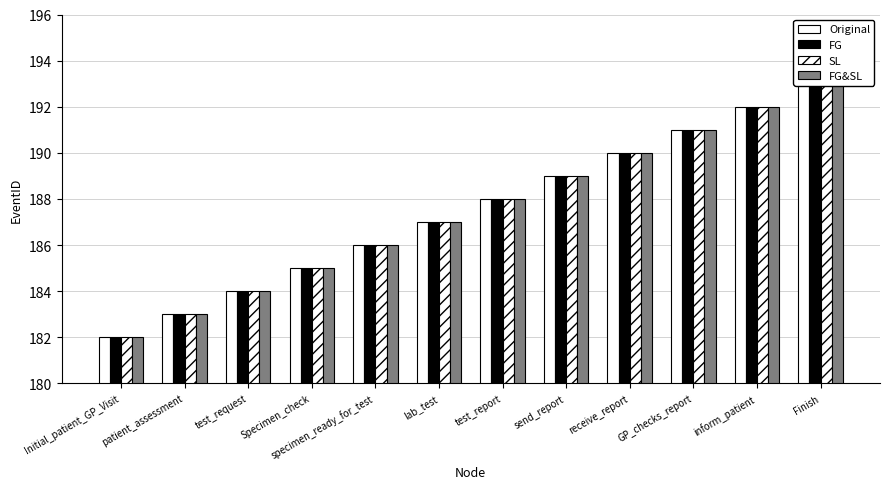

Rank the categories by Original value from lowest to highest.

Initial_patient_GP_Visit, patient_assessment, test_request, Specimen_check, specimen_ready_for_test, lab_test, test_report, send_report, receive_report, GP_checks_report, inform_patient, Finish